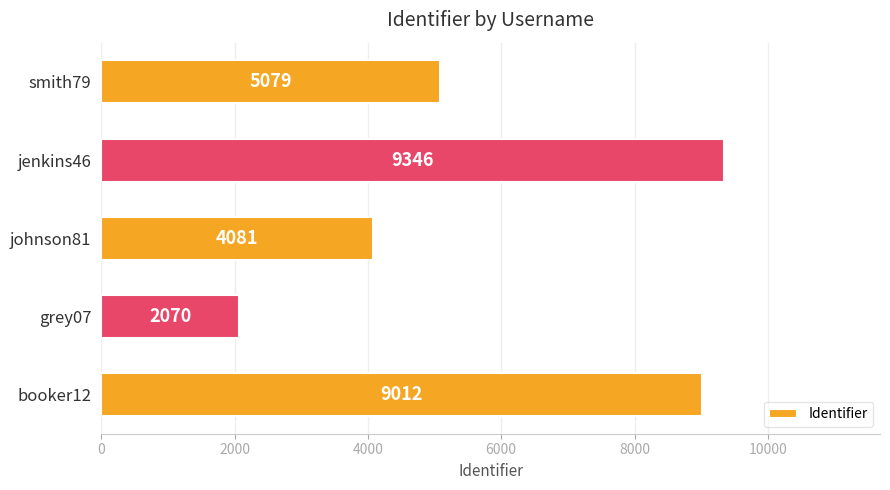

Is it true that the value at jenkins46 is 13330?

False